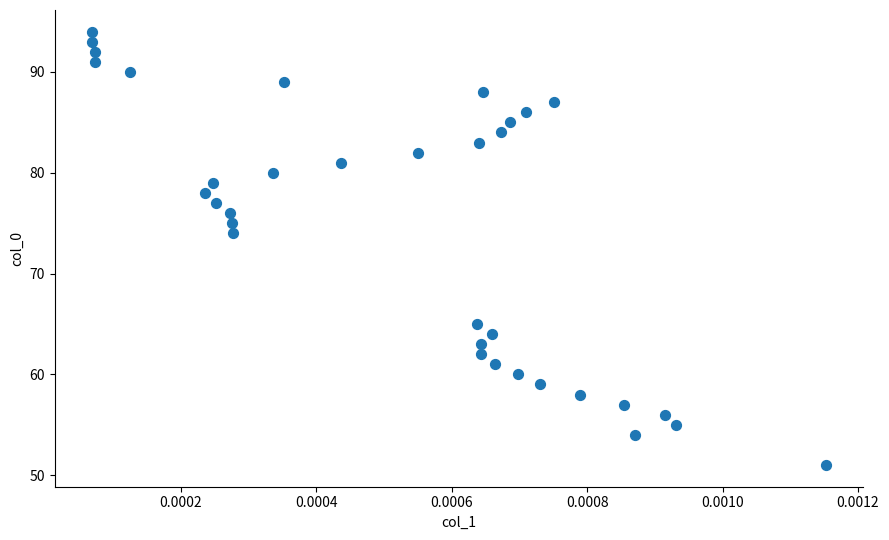

What is the range of Y values (max minus min)?

43